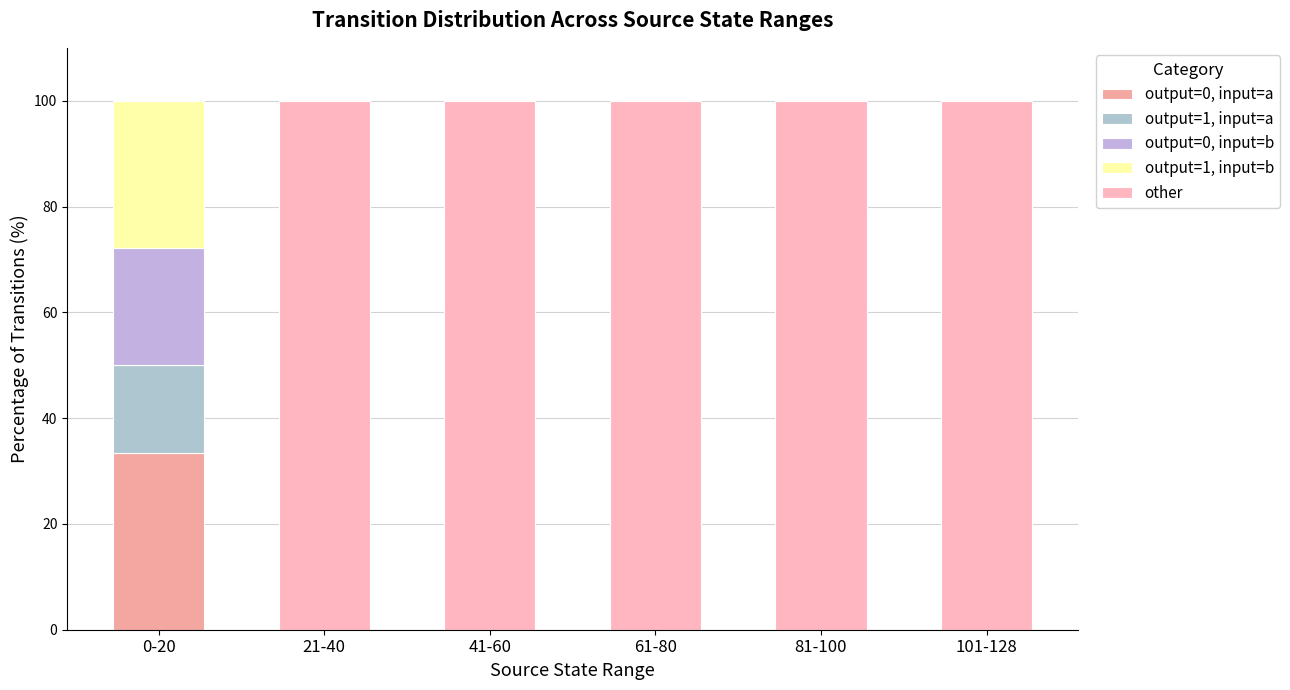

How many data points does each series have?

6